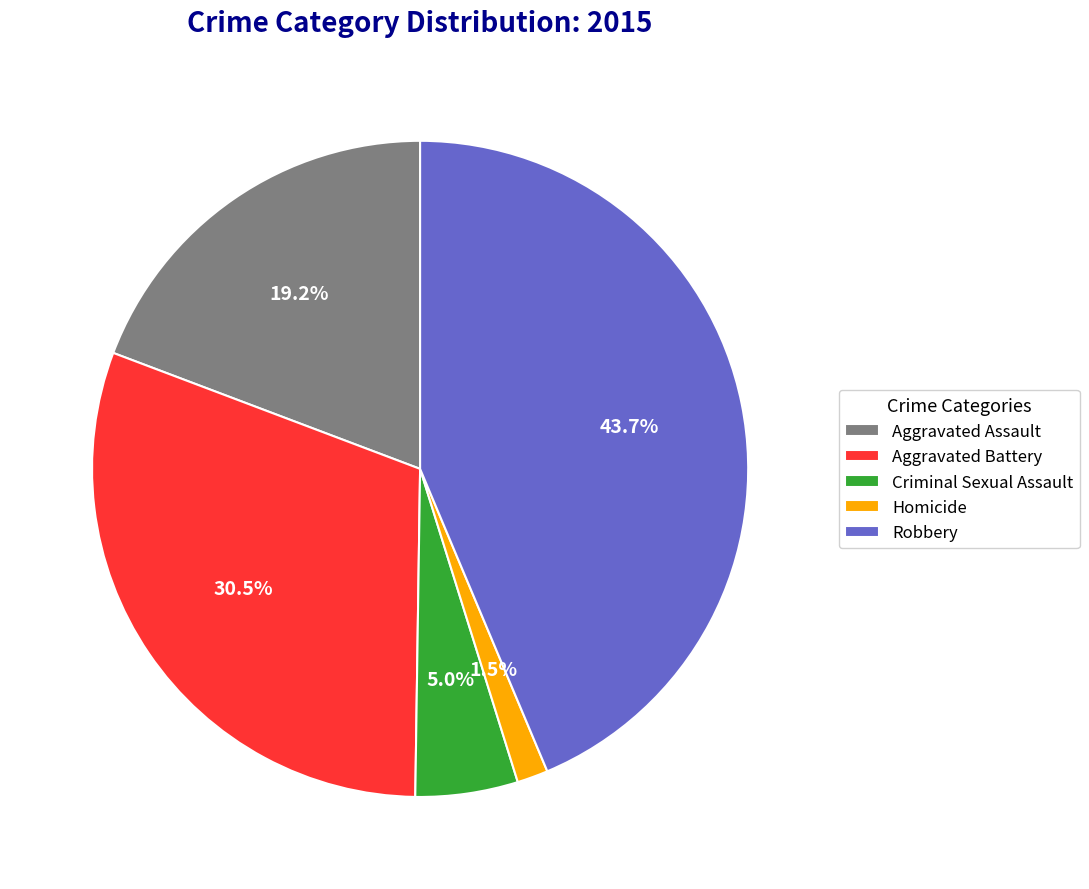

What percentage do Criminal Sexual Assault and Robbery together represent?

48.7%